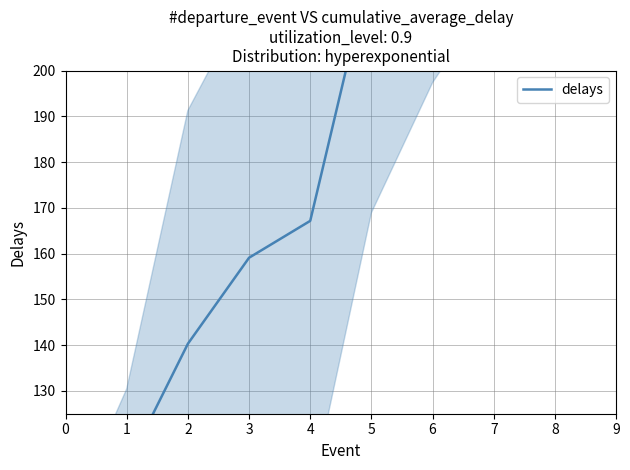

Which has a higher value, 0 or 7?

7